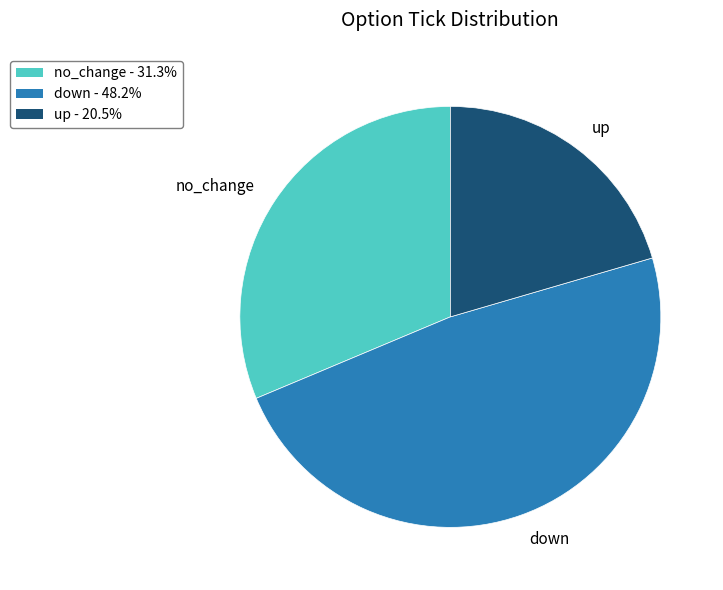

What is the largest slice in the pie chart?

down